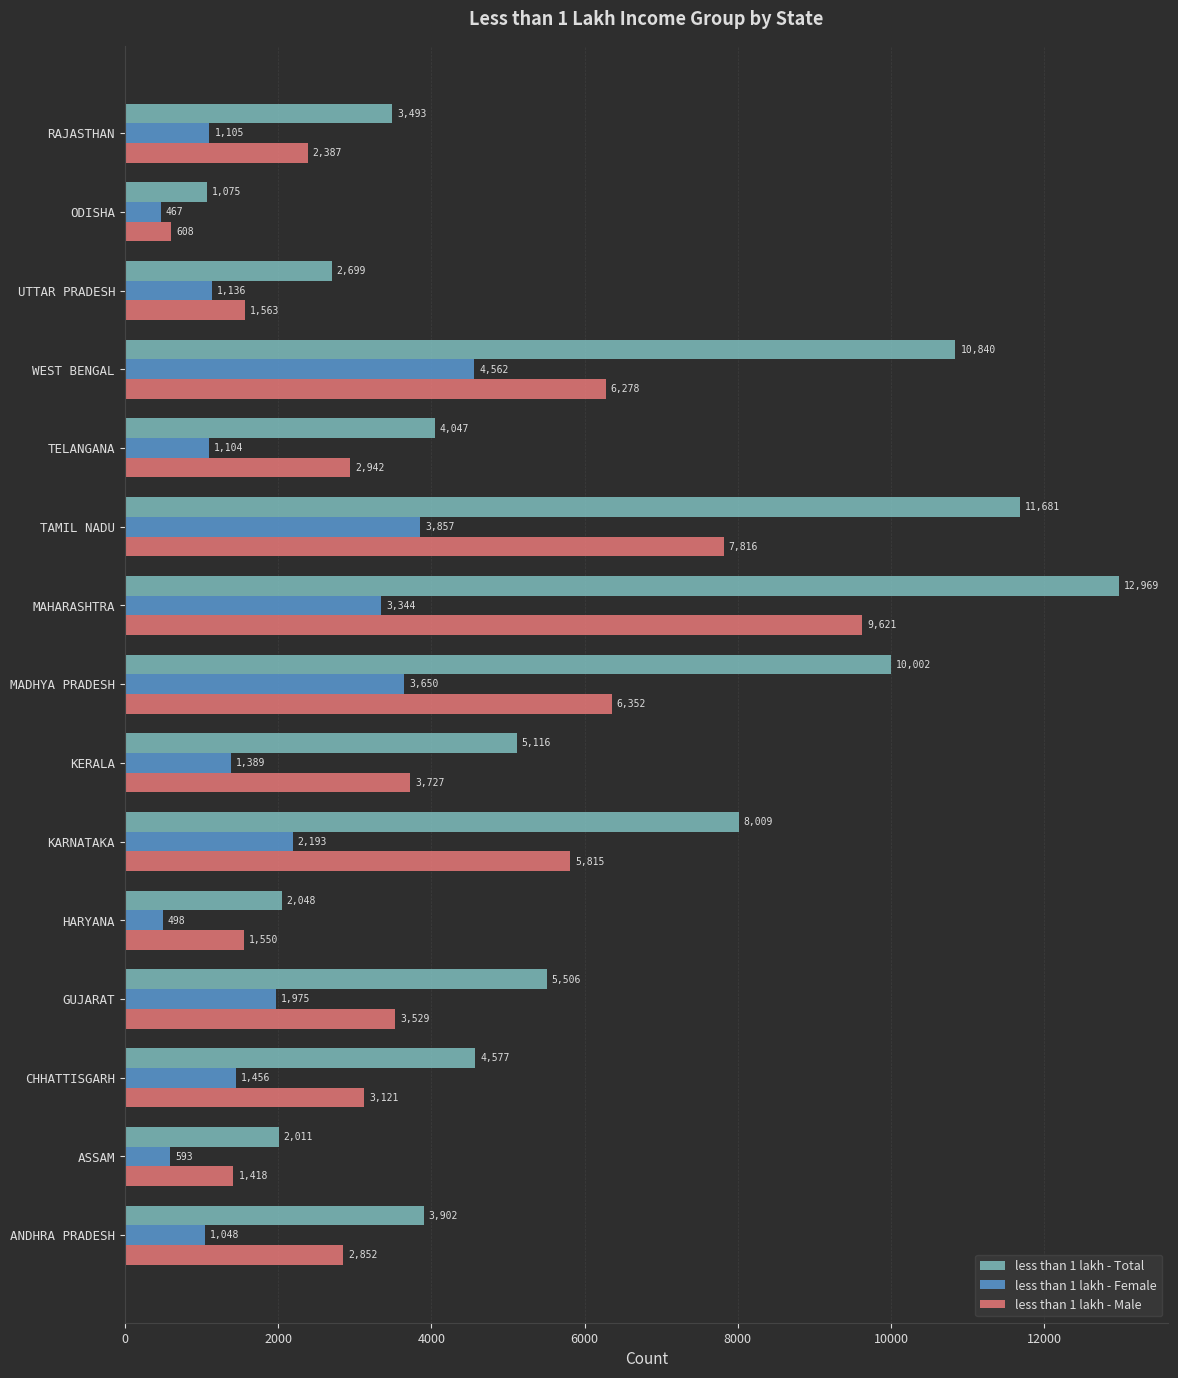

Which series has the largest range (max minus min)?

less than 1 lakh - Total